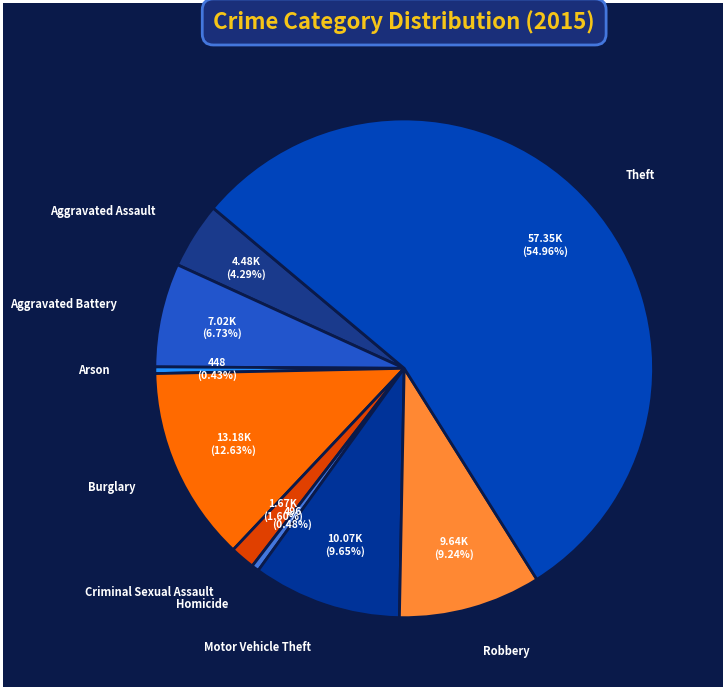

To the nearest percent, what is the difference between the Burglary and Homicide slice percentages?

12%